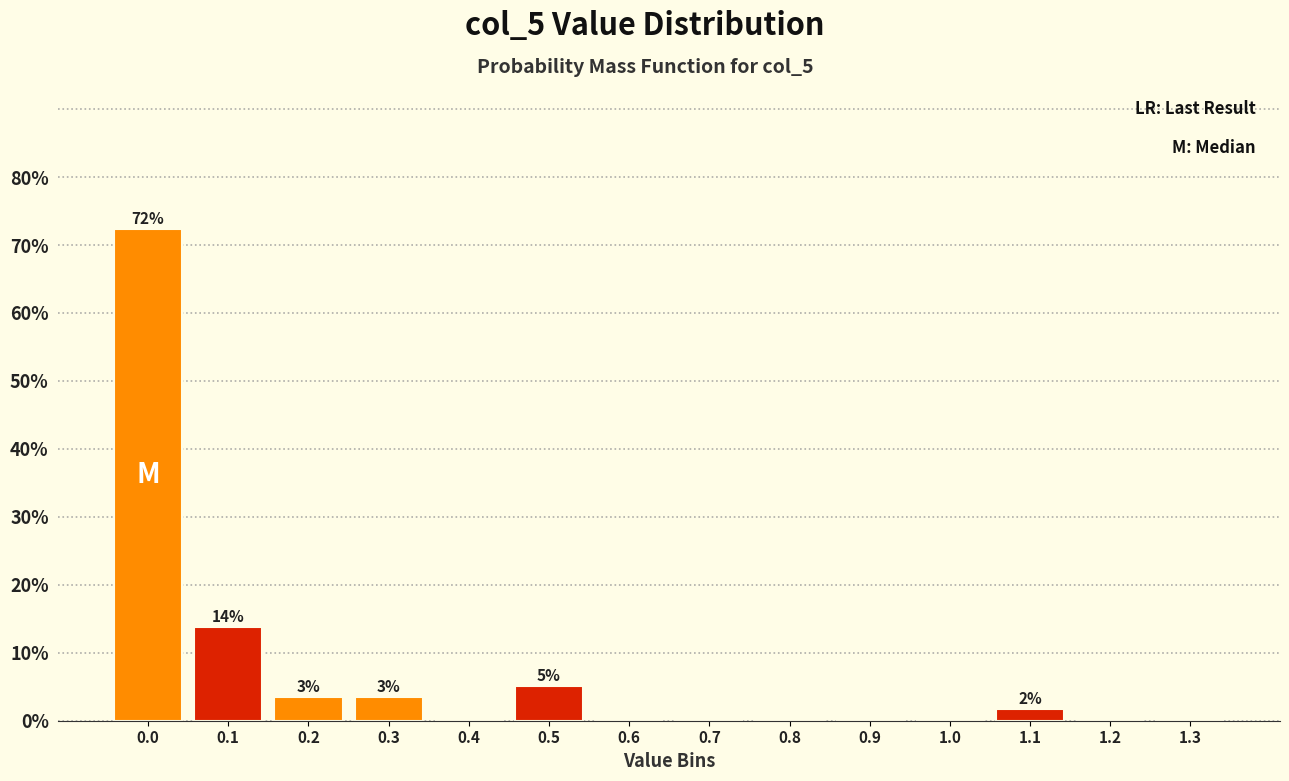

Reading left to right, extract all data points from this chart.

0.0=72.4	0.1=13.8	0.2=3.4	0.3=3.4	0.4=0.0	0.5=5.2	0.6=0.0	0.7=0.0	0.8=0.0	0.9=0.0	1.0=0.0	1.1=1.7	1.2=0.0	1.3=0.0